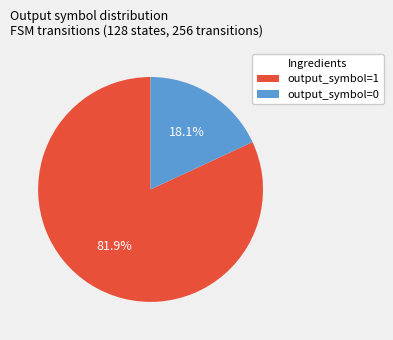

Count the number of slices in the pie.

2